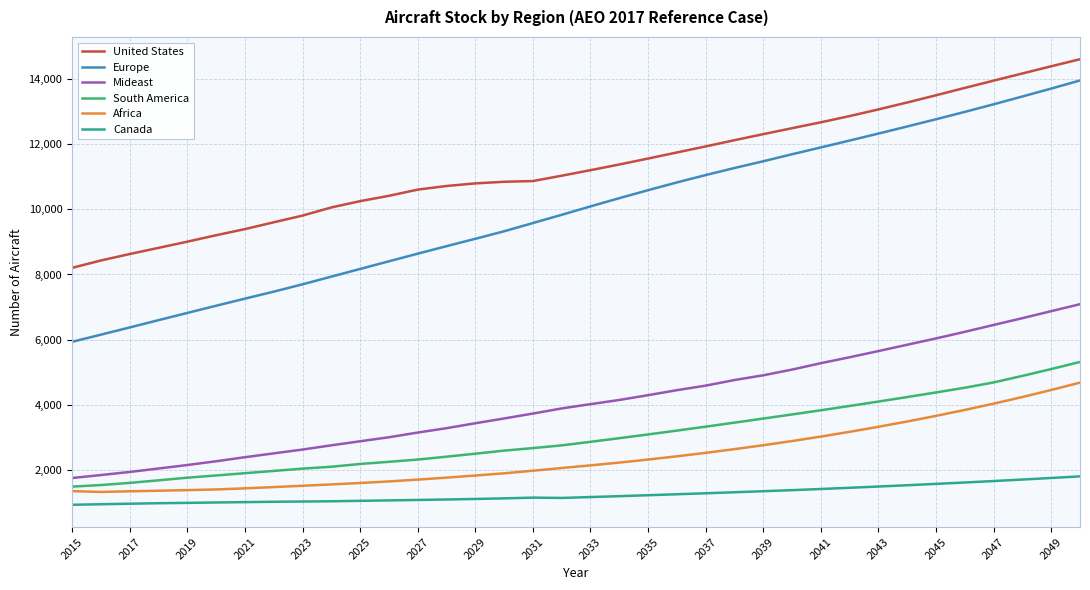

What is the minimum value for South America?

1489.0